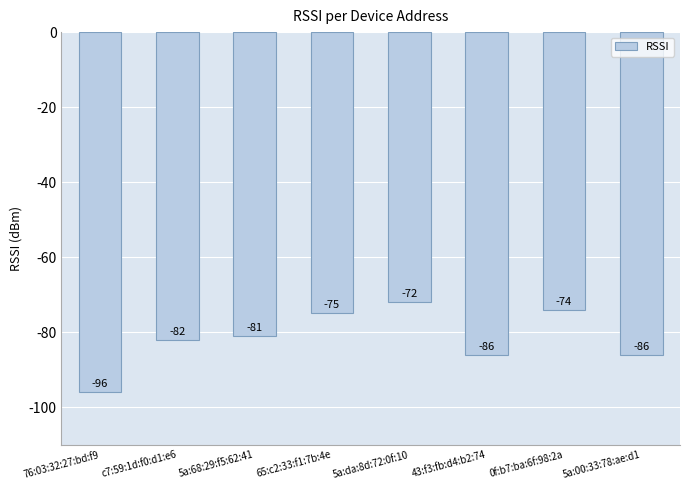

How many categories are shown in the chart?

8